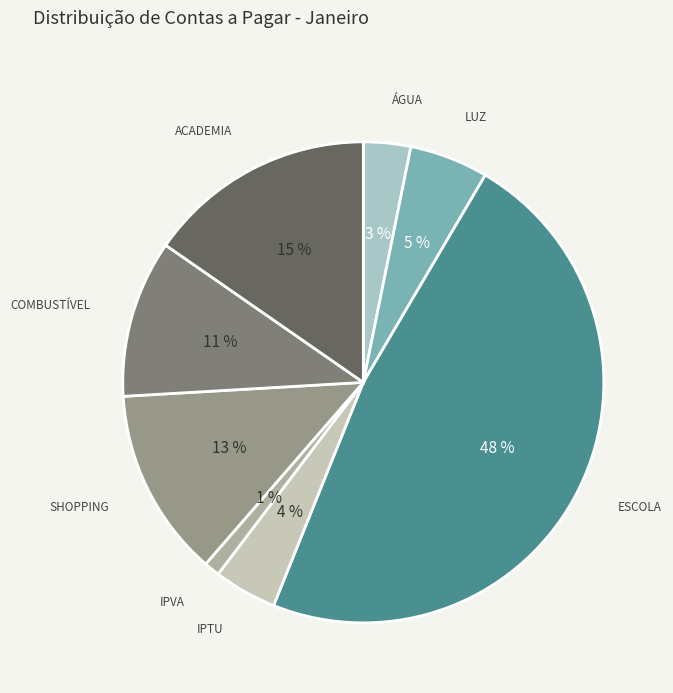

How many segments does this pie chart have?

8